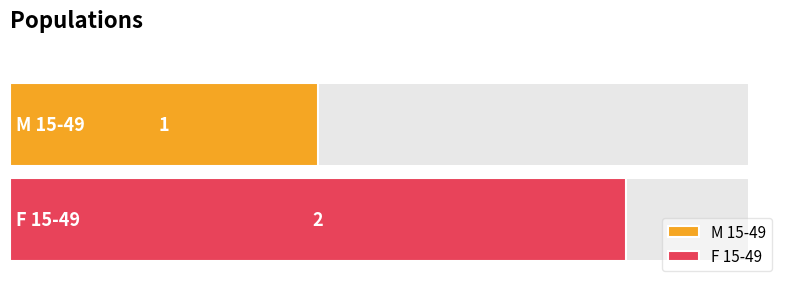

What is the ratio of the value at F 15-49 to the value at M 15-49?

2.0